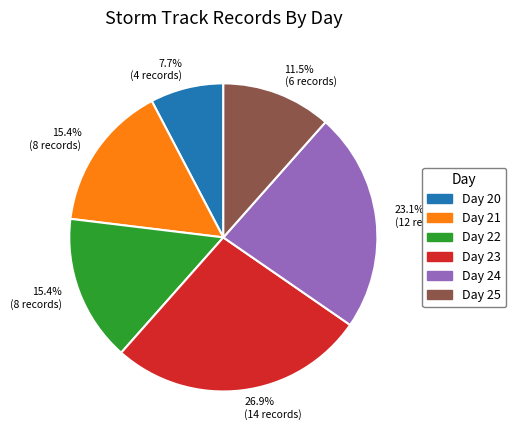

Which has a higher value, Day 24 or Day 21?

Day 24